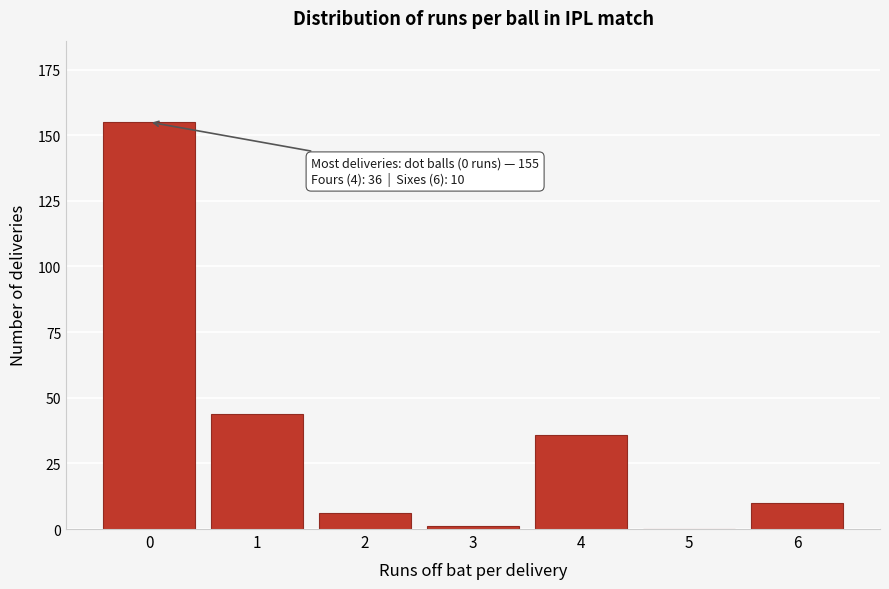

Reading right to left, list all the values displayed in this chart.

6=10	5=0	4=36	3=1	2=6	1=44	0=155